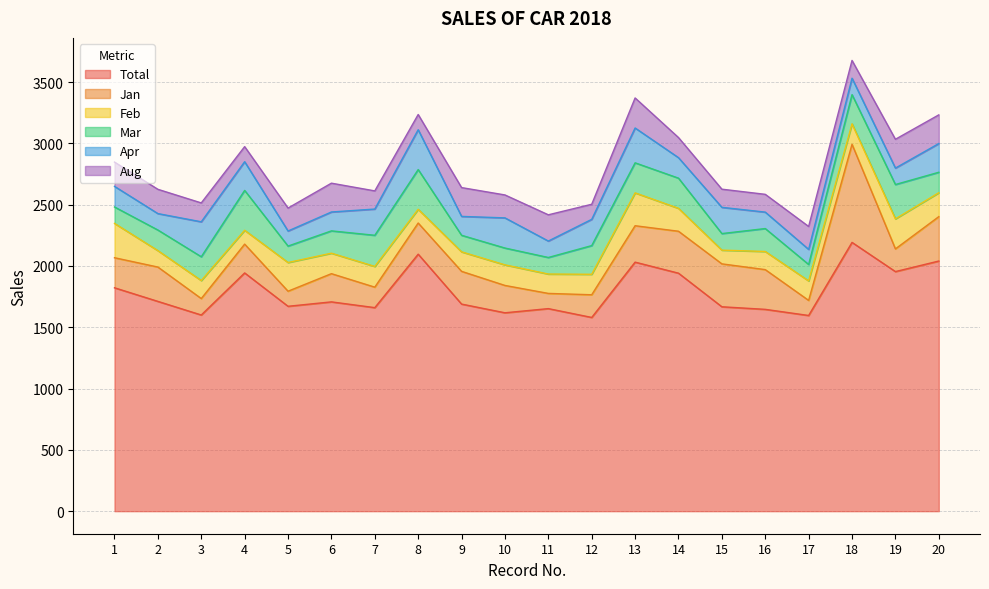

At which category is the sum across all series the highest?

18